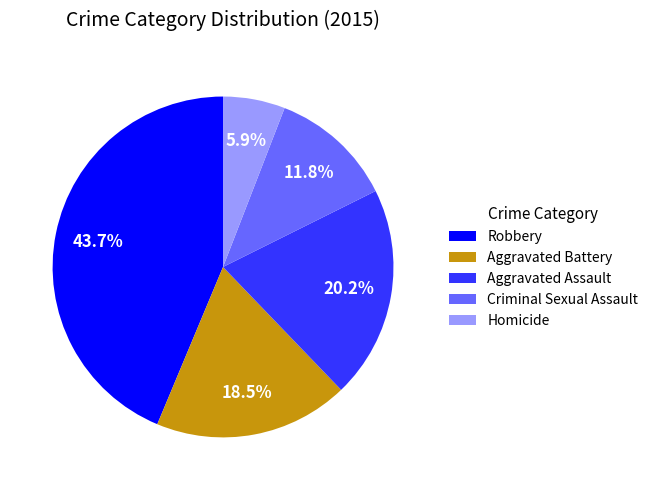

Is there any slice that represents more than half of the pie?

No